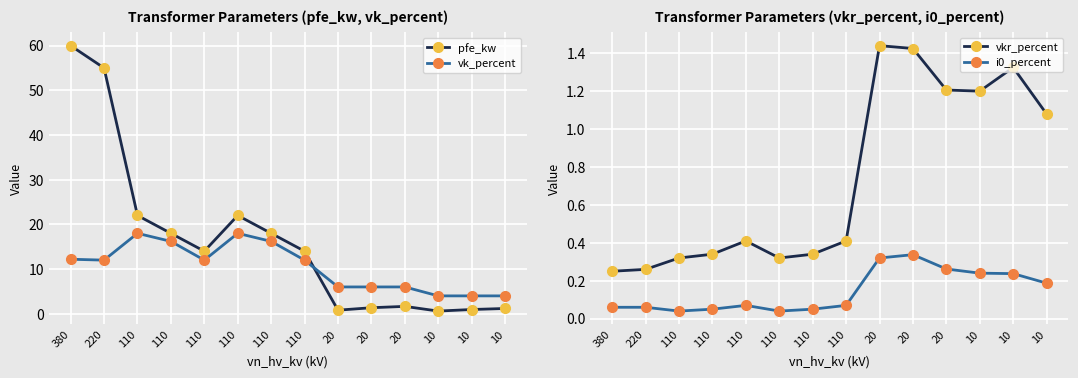

At which category does pfe_kw reach its first local peak?

110